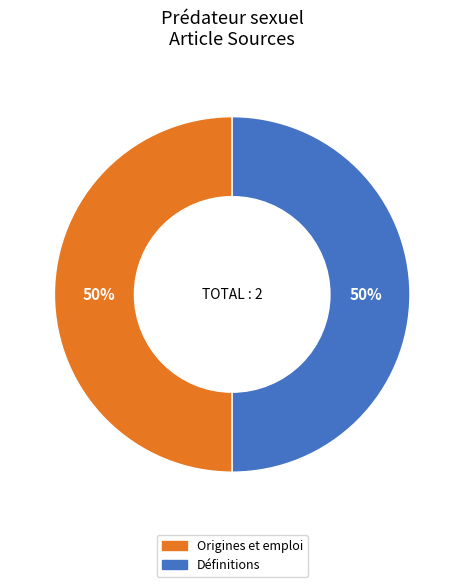

Is it true that Définitions is 43% of the pie?

False